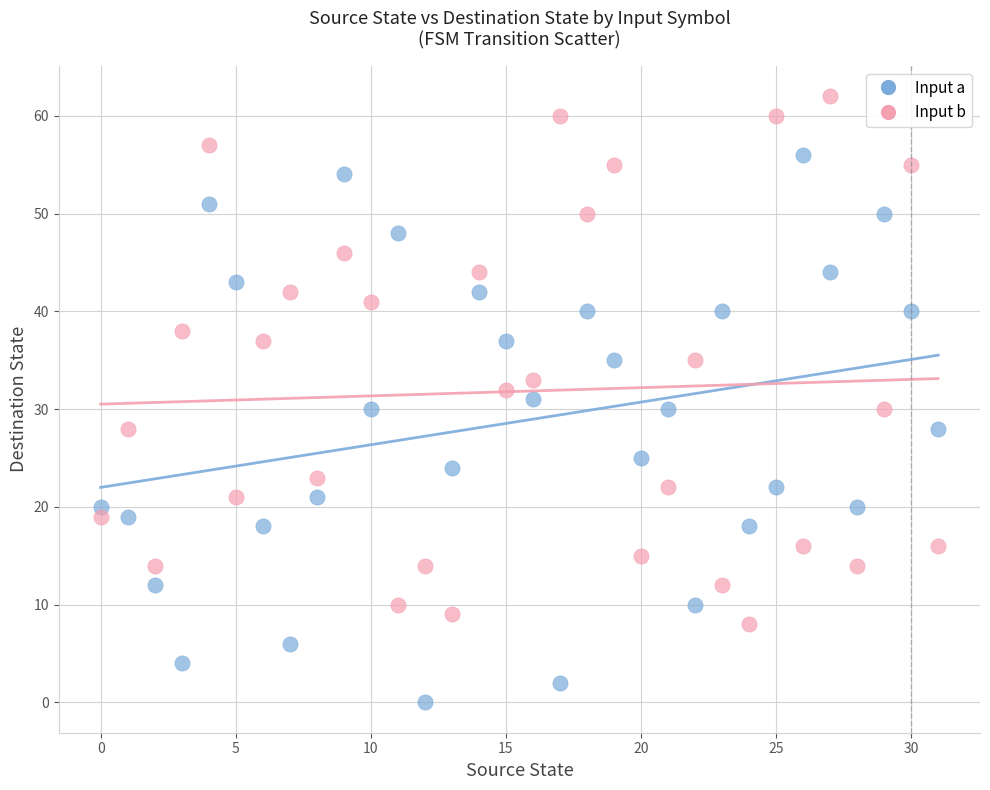

What are all the series names shown in the legend?

Input a, Input b